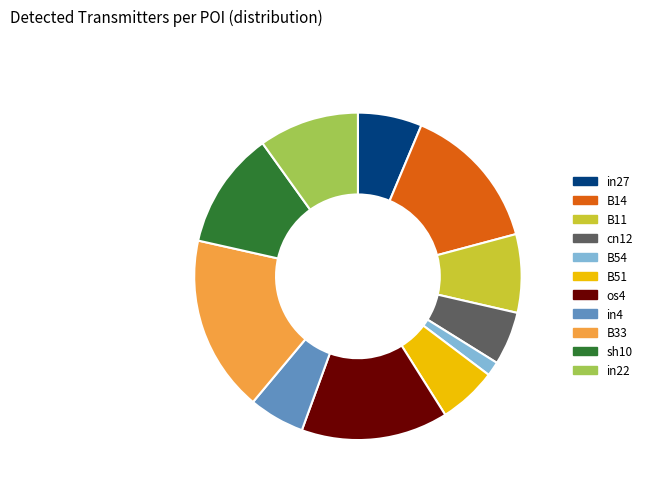

Between B33 and B11, which is larger?

B33